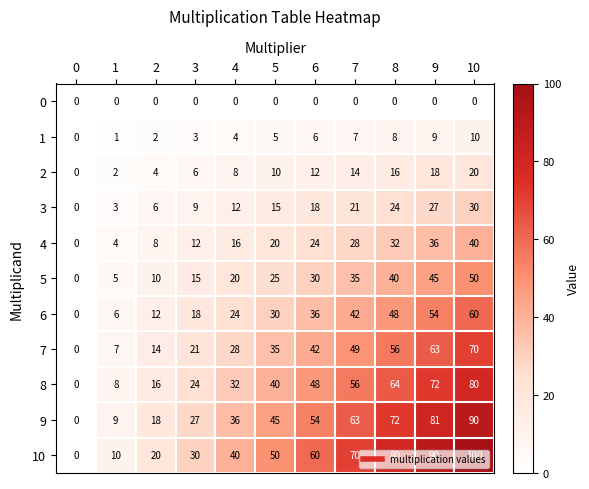

What is the difference between the highest and lowest values at 7?

70